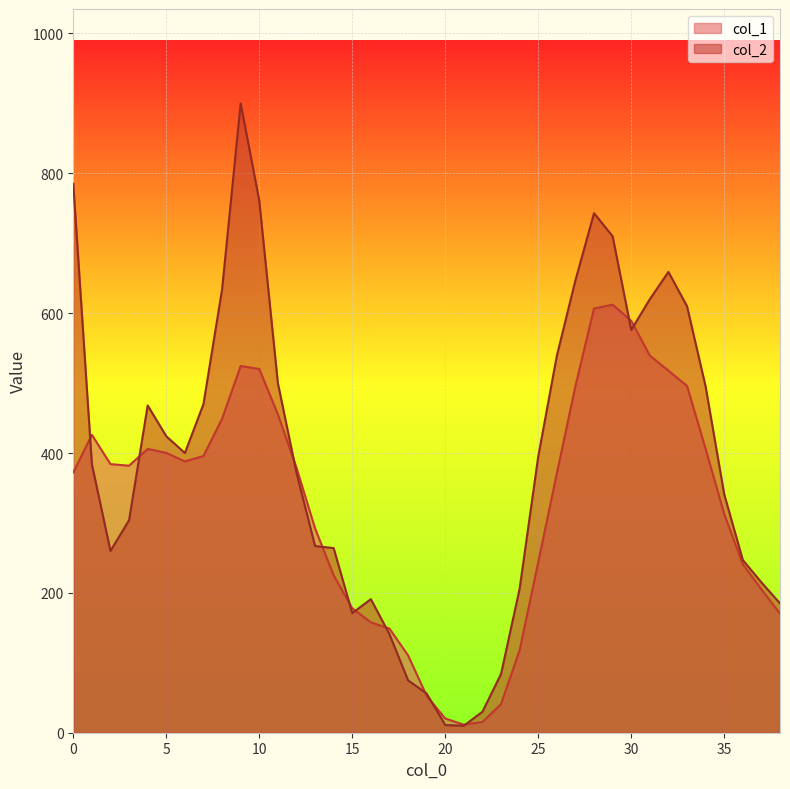

What is the total value across all series at 32?

1176.8